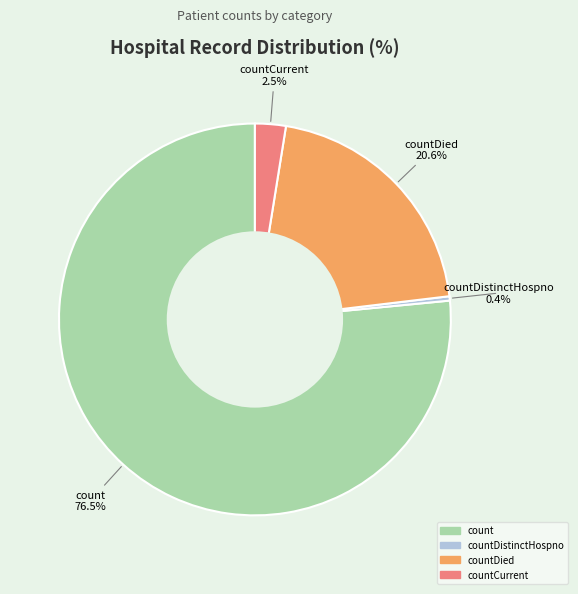

Count the number of slices in the pie.

4